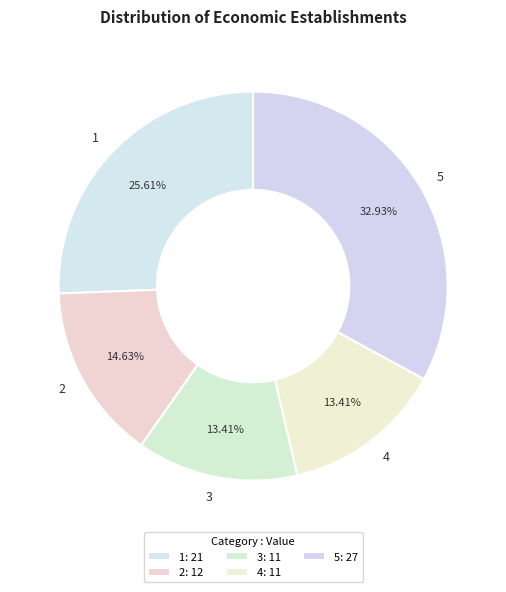

Does 4 account for over 50% of the chart?

No